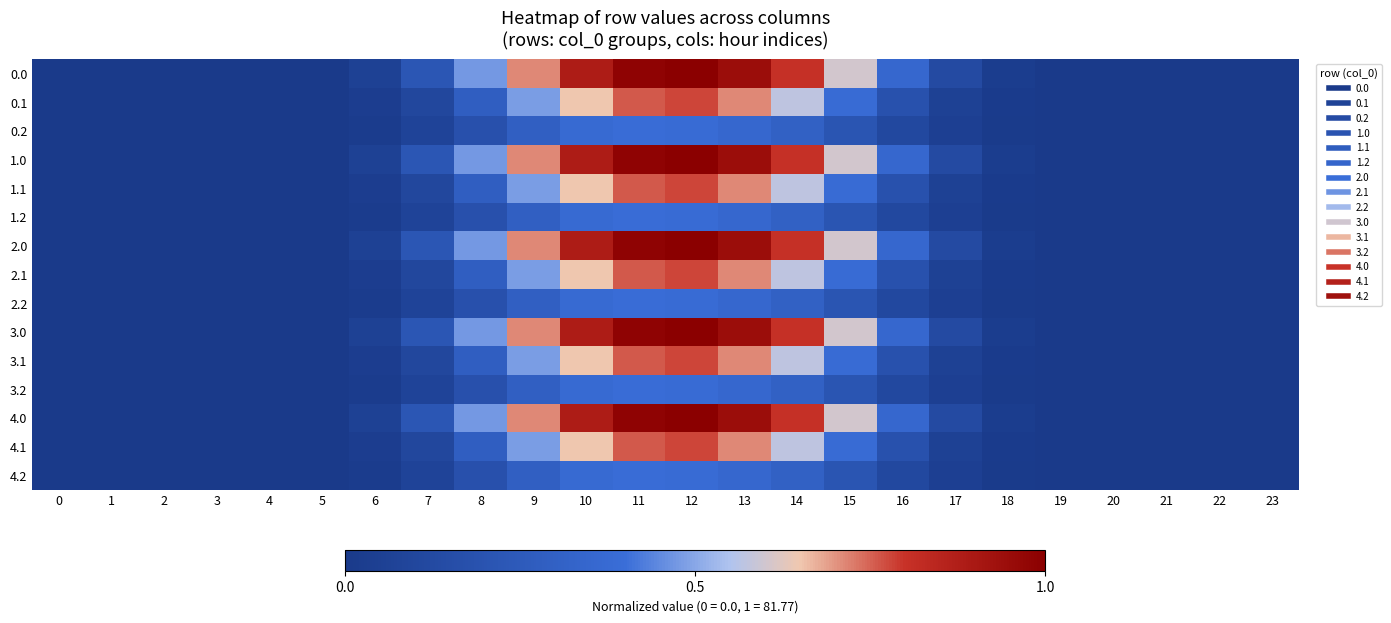

Reading left to right, extract all data points from this chart.

0.0: 0=0.0	1=0.0	2=0.0	3=0.0	4=0.0	5=0.0	6=0.1	7=0.2	8=0.5	9=0.7	10=0.9	11=1.0	12=1.0	13=0.9	14=0.8	15=0.6	16=0.4	17=0.1	18=0.0	19=0.0	20=0.0	21=0.0	22=0.0	23=0.0
0.1: 0=0.0	1=0.0	2=0.0	3=0.0	4=0.0	5=0.0	6=0.0	7=0.1	8=0.3	9=0.5	10=0.7	11=0.8	12=0.8	13=0.7	14=0.6	15=0.4	16=0.2	17=0.1	18=0.0	19=0.0	20=0.0	21=0.0	22=0.0	23=0.0
0.2: 0=0.0	1=0.0	2=0.0	3=0.0	4=0.0	5=0.0	6=0.0	7=0.1	8=0.2	9=0.3	10=0.4	11=0.4	12=0.4	13=0.4	14=0.3	15=0.2	16=0.1	17=0.0	18=0.0	19=0.0	20=0.0	21=0.0	22=0.0	23=0.0
1.0: 0=0.0	1=0.0	2=0.0	3=0.0	4=0.0	5=0.0	6=0.1	7=0.2	8=0.5	9=0.7	10=0.9	11=1.0	12=1.0	13=0.9	14=0.8	15=0.6	16=0.4	17=0.1	18=0.0	19=0.0	20=0.0	21=0.0	22=0.0	23=0.0
1.1: 0=0.0	1=0.0	2=0.0	3=0.0	4=0.0	5=0.0	6=0.0	7=0.1	8=0.3	9=0.5	10=0.7	11=0.8	12=0.8	13=0.7	14=0.6	15=0.4	16=0.2	17=0.1	18=0.0	19=0.0	20=0.0	21=0.0	22=0.0	23=0.0
1.2: 0=0.0	1=0.0	2=0.0	3=0.0	4=0.0	5=0.0	6=0.0	7=0.1	8=0.2	9=0.3	10=0.4	11=0.4	12=0.4	13=0.4	14=0.3	15=0.2	16=0.1	17=0.0	18=0.0	19=0.0	20=0.0	21=0.0	22=0.0	23=0.0
2.0: 0=0.0	1=0.0	2=0.0	3=0.0	4=0.0	5=0.0	6=0.1	7=0.2	8=0.5	9=0.7	10=0.9	11=1.0	12=1.0	13=0.9	14=0.8	15=0.6	16=0.4	17=0.1	18=0.0	19=0.0	20=0.0	21=0.0	22=0.0	23=0.0
2.1: 0=0.0	1=0.0	2=0.0	3=0.0	4=0.0	5=0.0	6=0.0	7=0.1	8=0.3	9=0.5	10=0.7	11=0.8	12=0.8	13=0.7	14=0.6	15=0.4	16=0.2	17=0.1	18=0.0	19=0.0	20=0.0	21=0.0	22=0.0	23=0.0
2.2: 0=0.0	1=0.0	2=0.0	3=0.0	4=0.0	5=0.0	6=0.0	7=0.1	8=0.2	9=0.3	10=0.4	11=0.4	12=0.4	13=0.4	14=0.3	15=0.2	16=0.1	17=0.0	18=0.0	19=0.0	20=0.0	21=0.0	22=0.0	23=0.0
3.0: 0=0.0	1=0.0	2=0.0	3=0.0	4=0.0	5=0.0	6=0.1	7=0.2	8=0.5	9=0.7	10=0.9	11=1.0	12=1.0	13=0.9	14=0.8	15=0.6	16=0.4	17=0.1	18=0.0	19=0.0	20=0.0	21=0.0	22=0.0	23=0.0
3.1: 0=0.0	1=0.0	2=0.0	3=0.0	4=0.0	5=0.0	6=0.0	7=0.1	8=0.3	9=0.5	10=0.7	11=0.8	12=0.8	13=0.7	14=0.6	15=0.4	16=0.2	17=0.1	18=0.0	19=0.0	20=0.0	21=0.0	22=0.0	23=0.0
3.2: 0=0.0	1=0.0	2=0.0	3=0.0	4=0.0	5=0.0	6=0.0	7=0.1	8=0.2	9=0.3	10=0.4	11=0.4	12=0.4	13=0.4	14=0.3	15=0.2	16=0.1	17=0.0	18=0.0	19=0.0	20=0.0	21=0.0	22=0.0	23=0.0
4.0: 0=0.0	1=0.0	2=0.0	3=0.0	4=0.0	5=0.0	6=0.1	7=0.2	8=0.5	9=0.7	10=0.9	11=1.0	12=1.0	13=0.9	14=0.8	15=0.6	16=0.4	17=0.1	18=0.0	19=0.0	20=0.0	21=0.0	22=0.0	23=0.0
4.1: 0=0.0	1=0.0	2=0.0	3=0.0	4=0.0	5=0.0	6=0.0	7=0.1	8=0.3	9=0.5	10=0.7	11=0.8	12=0.8	13=0.7	14=0.6	15=0.4	16=0.2	17=0.1	18=0.0	19=0.0	20=0.0	21=0.0	22=0.0	23=0.0
4.2: 0=0.0	1=0.0	2=0.0	3=0.0	4=0.0	5=0.0	6=0.0	7=0.1	8=0.2	9=0.3	10=0.4	11=0.4	12=0.4	13=0.4	14=0.3	15=0.2	16=0.1	17=0.0	18=0.0	19=0.0	20=0.0	21=0.0	22=0.0	23=0.0